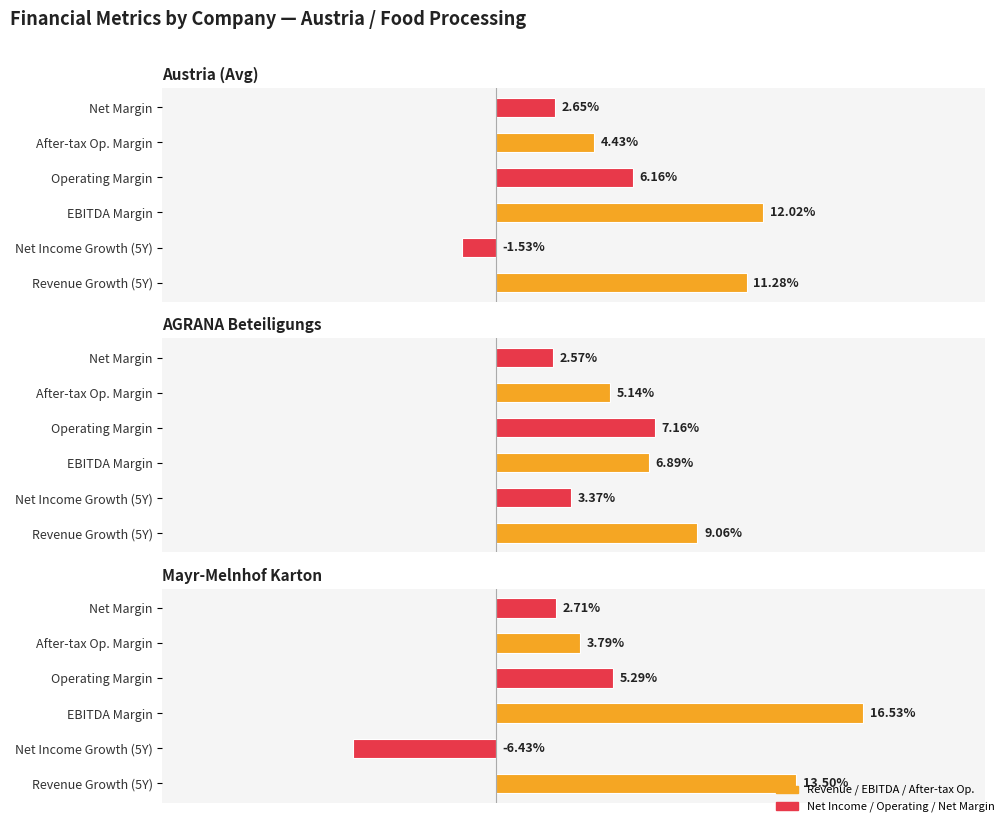

Which has a higher value, After-tax Op. Margin or Net Income Growth (5Y)?

After-tax Op. Margin